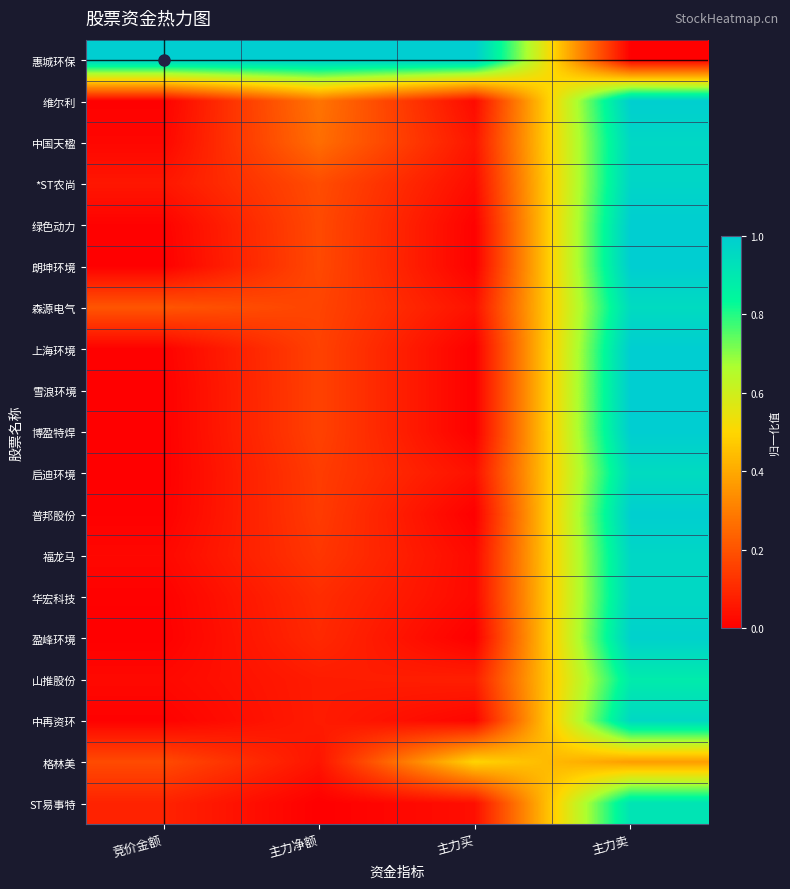

Rank the series by their maximum value, from highest to lowest.

惠城环保, 绿色动力, 朗坤环境, 上海环境, 雪浪环境, 博盈特焊, 维尔利, 普邦股份, 盈峰环境, *ST农尚, 福龙马, 中国天楹, 中再资环, 华宏科技, 森源电气, 启迪环境, ST易事特, 山推股份, 格林美